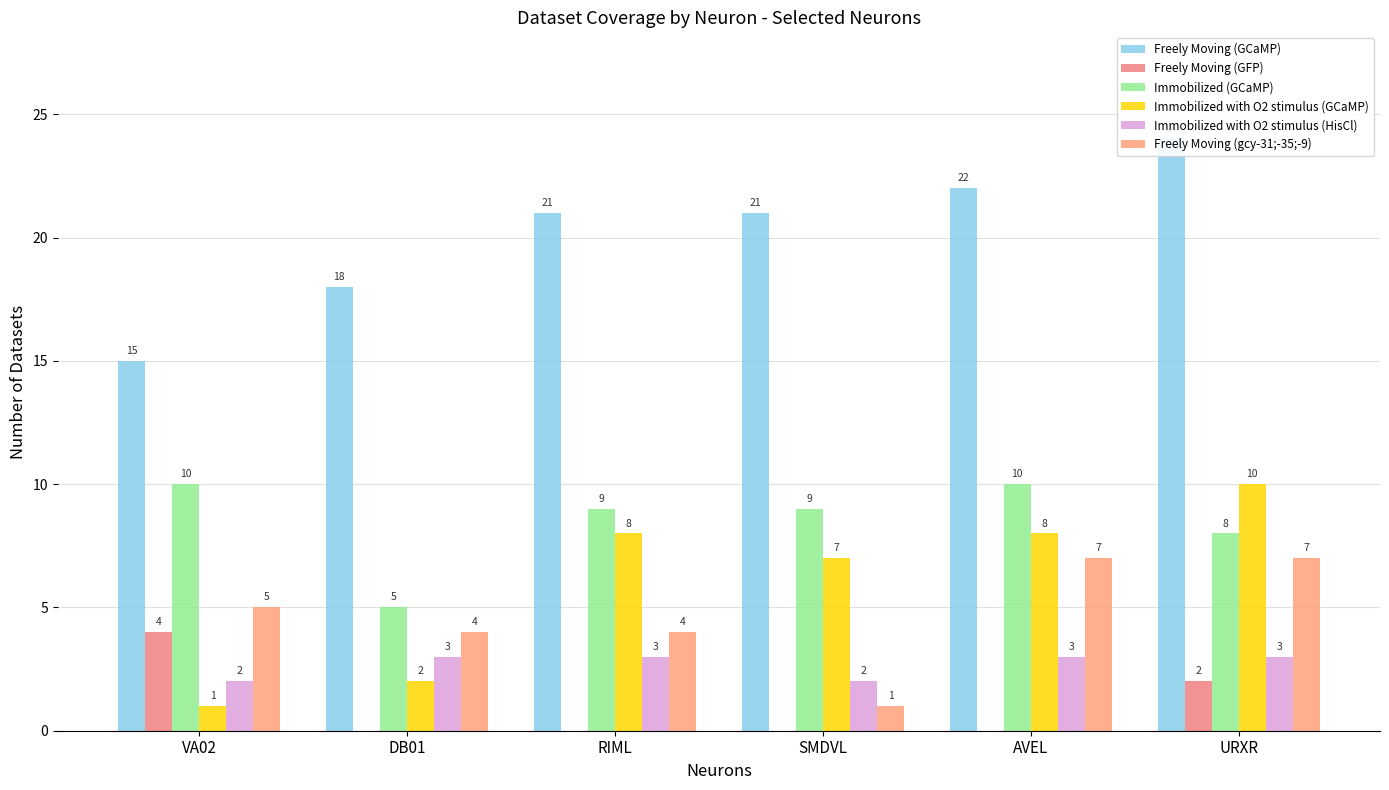

Which category has the lowest value in the Freely Moving (gcy-31;-35;-9) series?

SMDVL